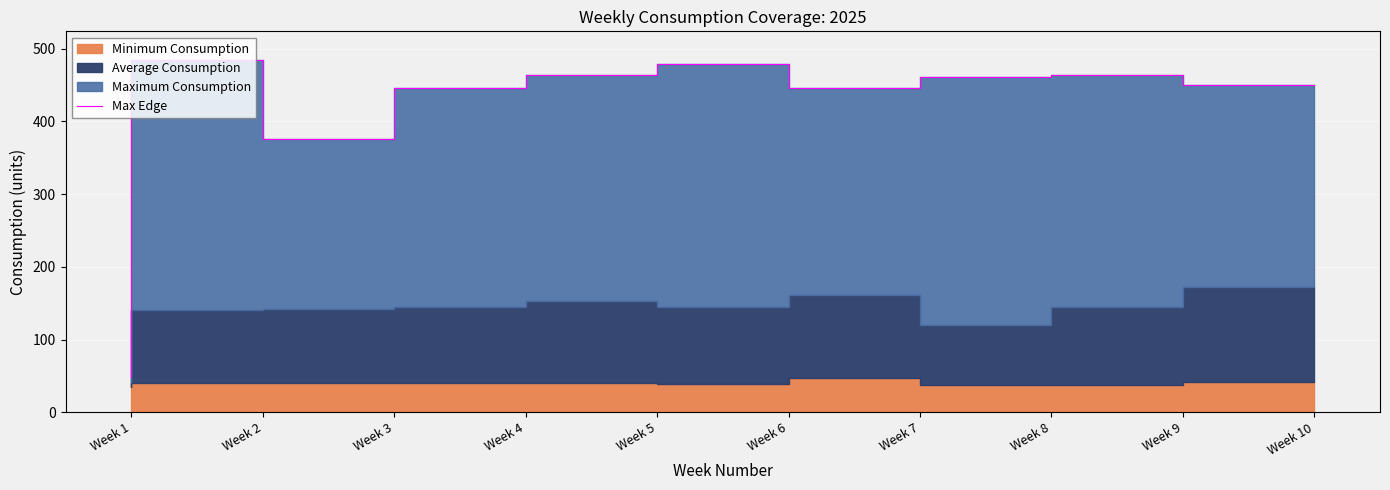

True or false: the data shows 461.0 at Week 8.

True